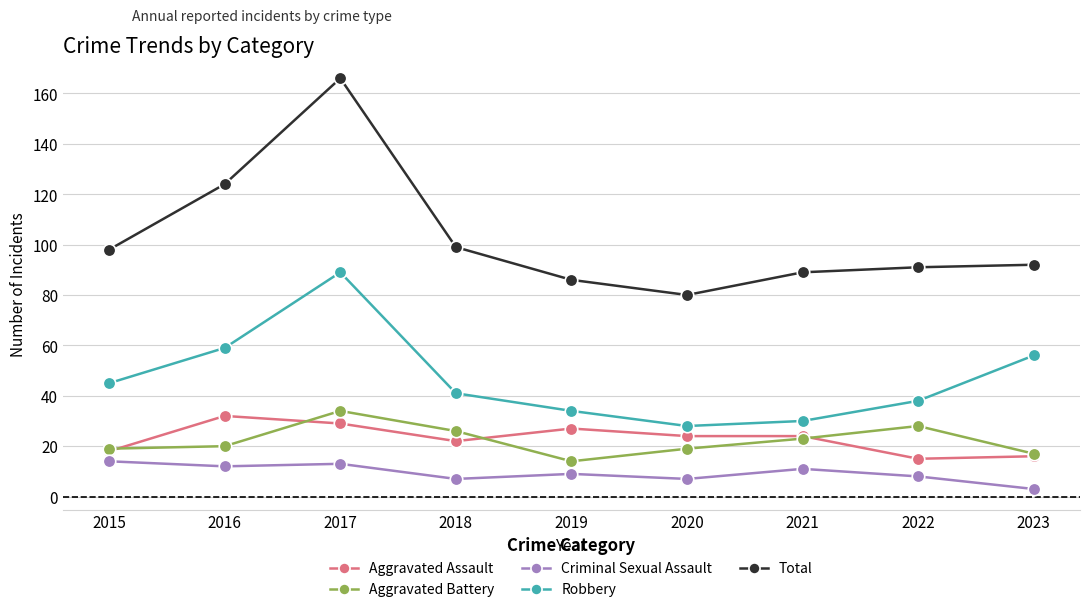

True or false: Criminal Sexual Assault and Total intersect in this chart.

False